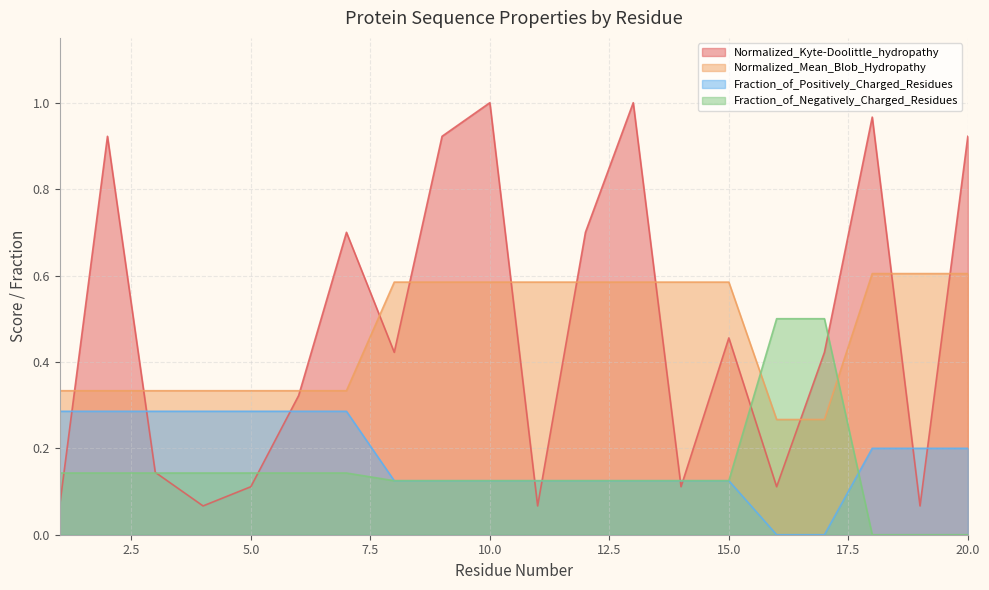

Between 6 and 15, which is larger?

15